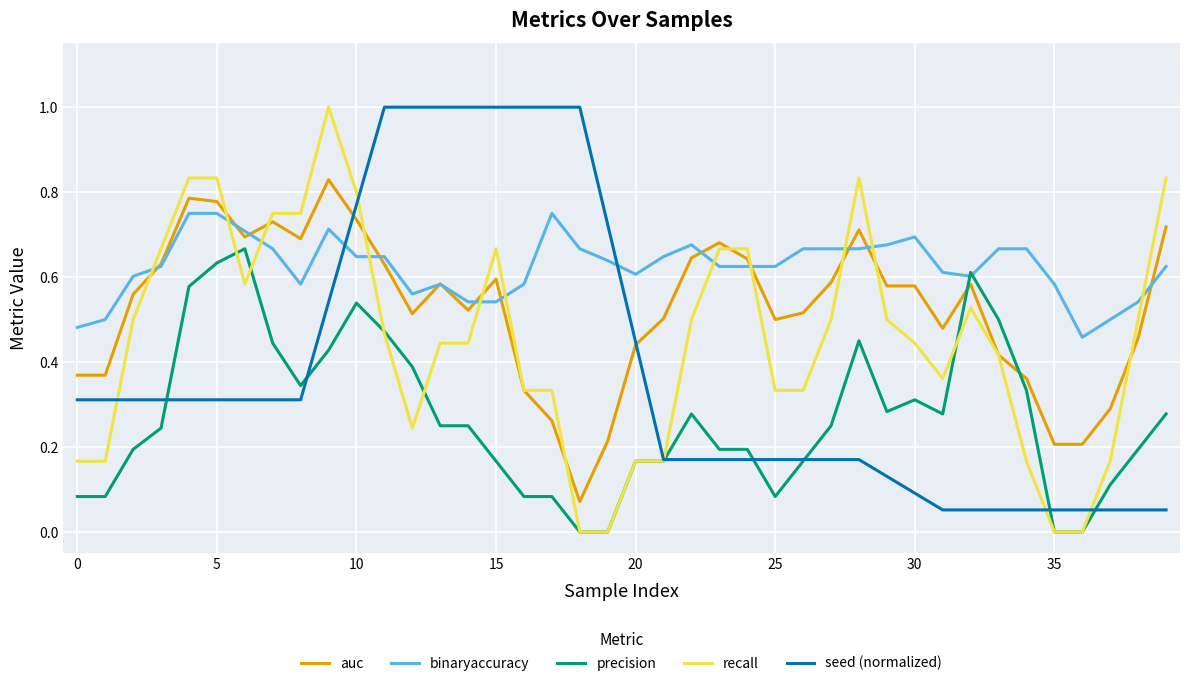

List the series in order of their overall mean, highest first.

binaryaccuracy, auc, recall, seed (normalized), precision